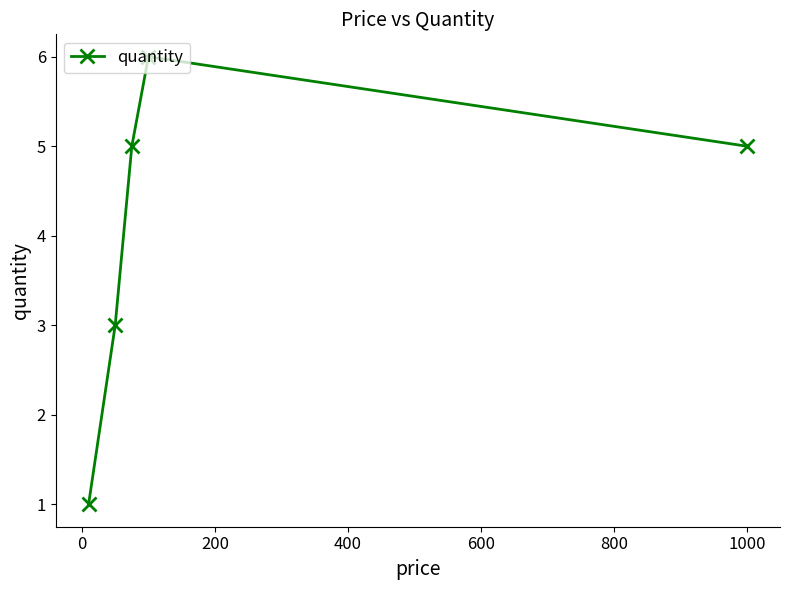

How many points are higher than both their immediate neighbors (excluding endpoints)?

1